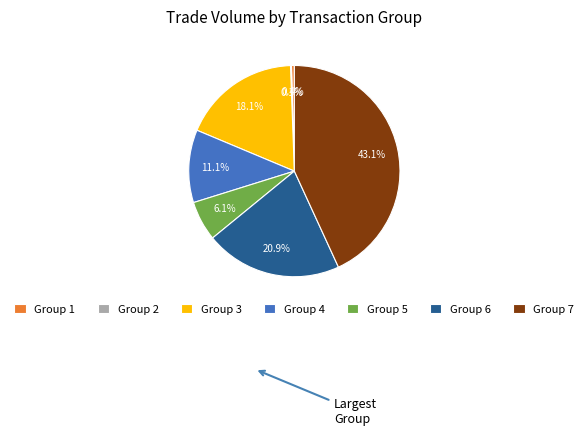

Which has a higher value, Group 7 or Group 4?

Group 7